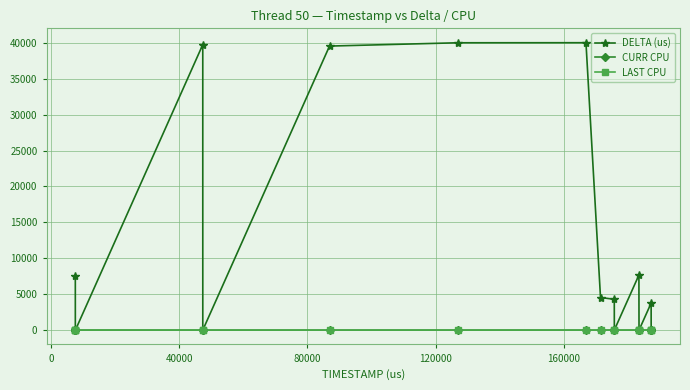

Which series has the widest spread of values?

DELTA (us)